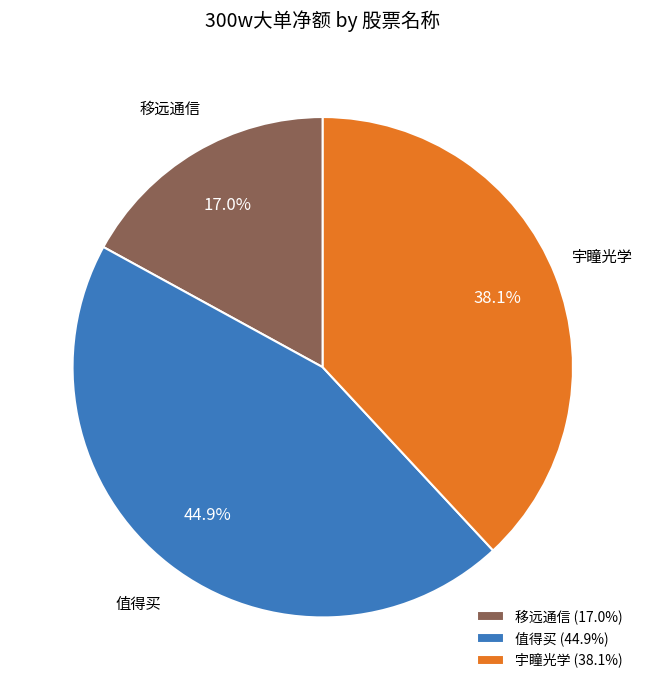

Is the sum of 值得买 (44.9%) and 移远通信 (17.0%) greater than half?

Yes